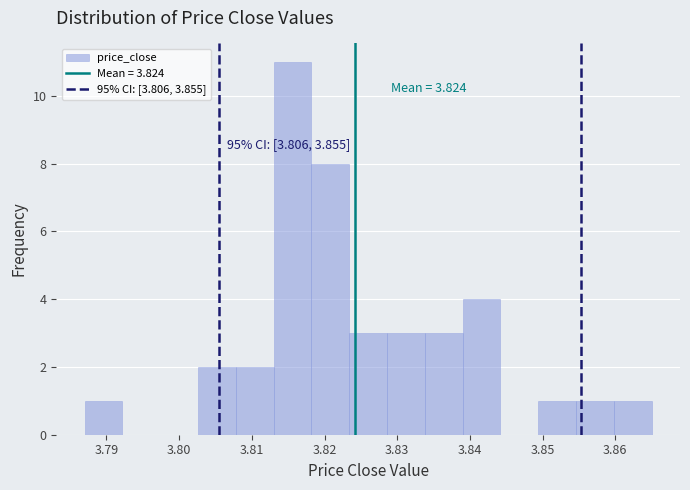

Over which range of the x-axis is the bar tallest?

3.813 to 3.818